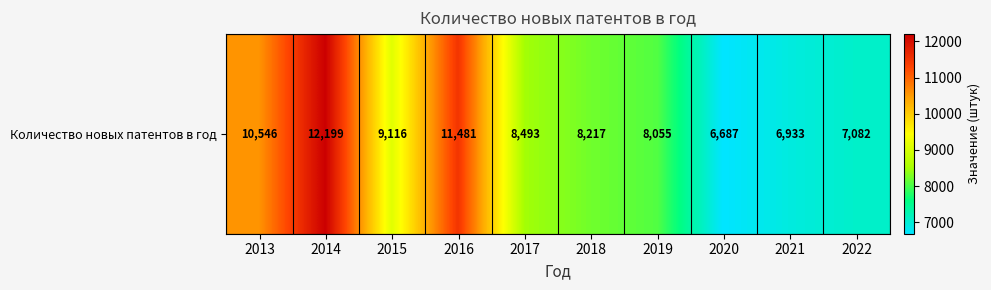

List the labels in order of value, largest first.

2014, 2016, 2013, 2015, 2017, 2018, 2019, 2022, 2021, 2020